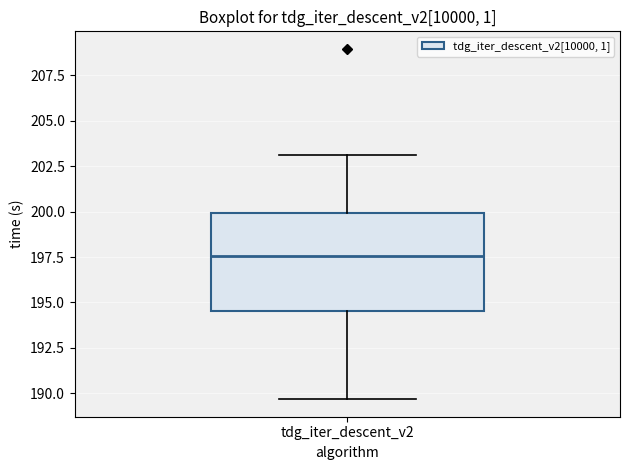

Where does the lower whisker of the box for tdg_iter_descent_v2 end on the y-axis? The values are not printed on the chart, so give them approximately, as read against the axis.

189.5